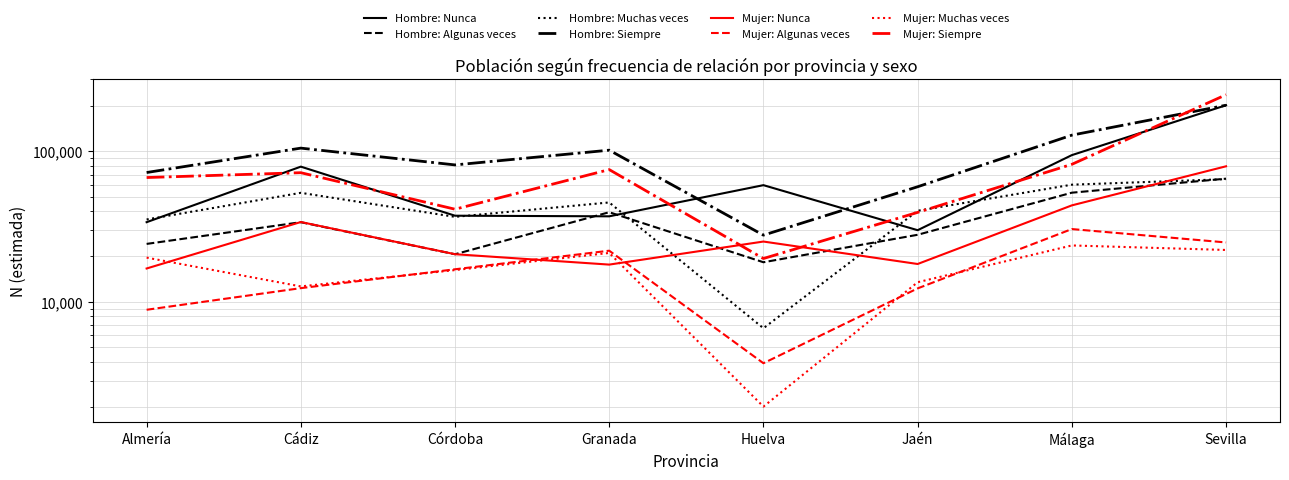

Reading right to left, list all the values displayed in this chart.

201941	127806	58060	27700	101583	81077	104816	72177